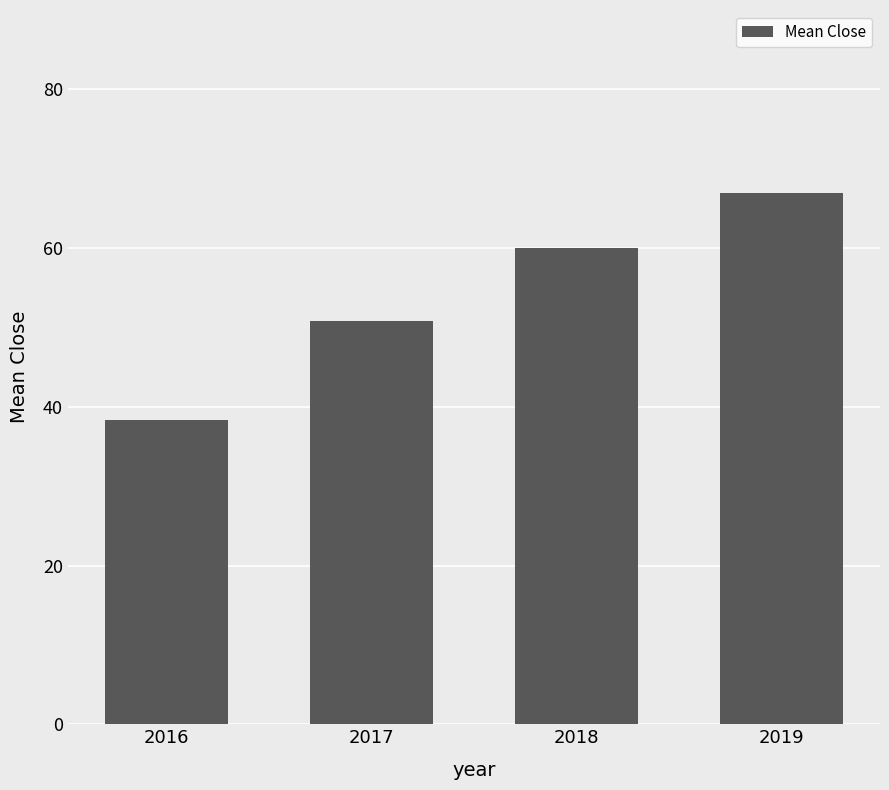

What is the ratio of the value at 2019 to the value at 2017?

1.3